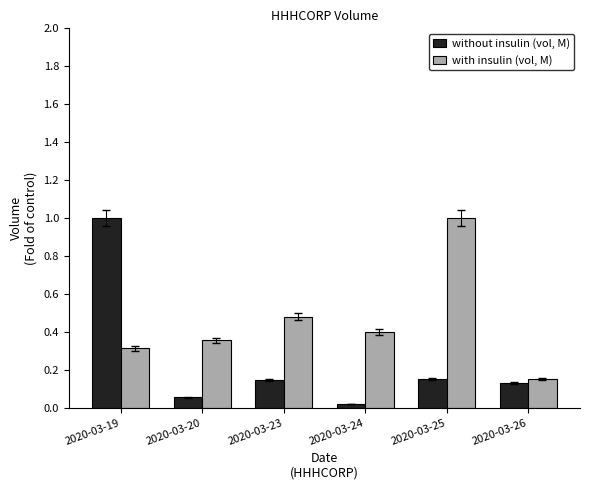

At which category is the sum across all series the highest?

2020-03-19